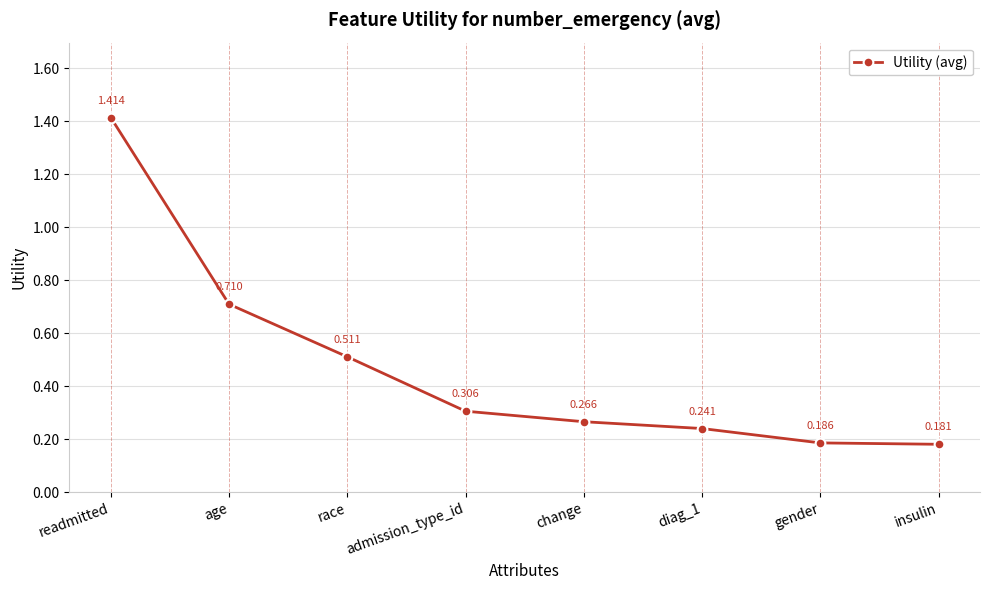

True or false: there are more than 1 points higher than both neighbors.

False